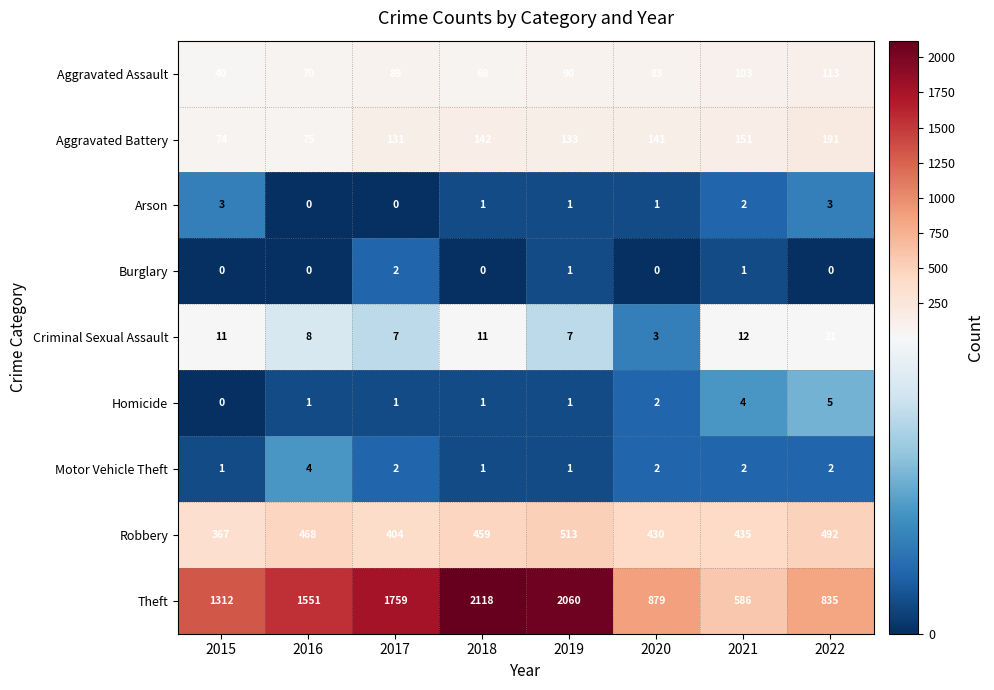

The value of Arson at 2018 is 0. True or false?

False